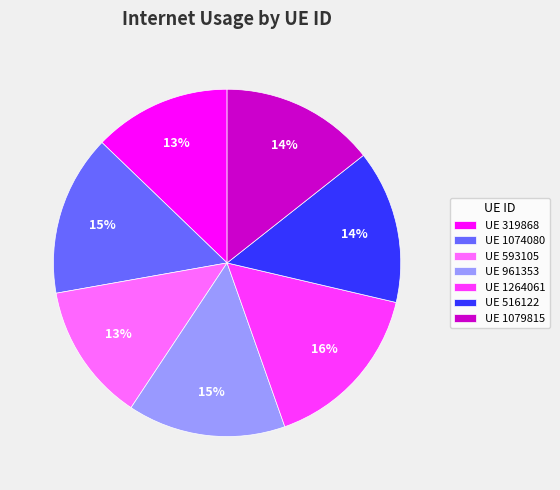

True or false: UE 319868 accounts for 22% of the total.

False